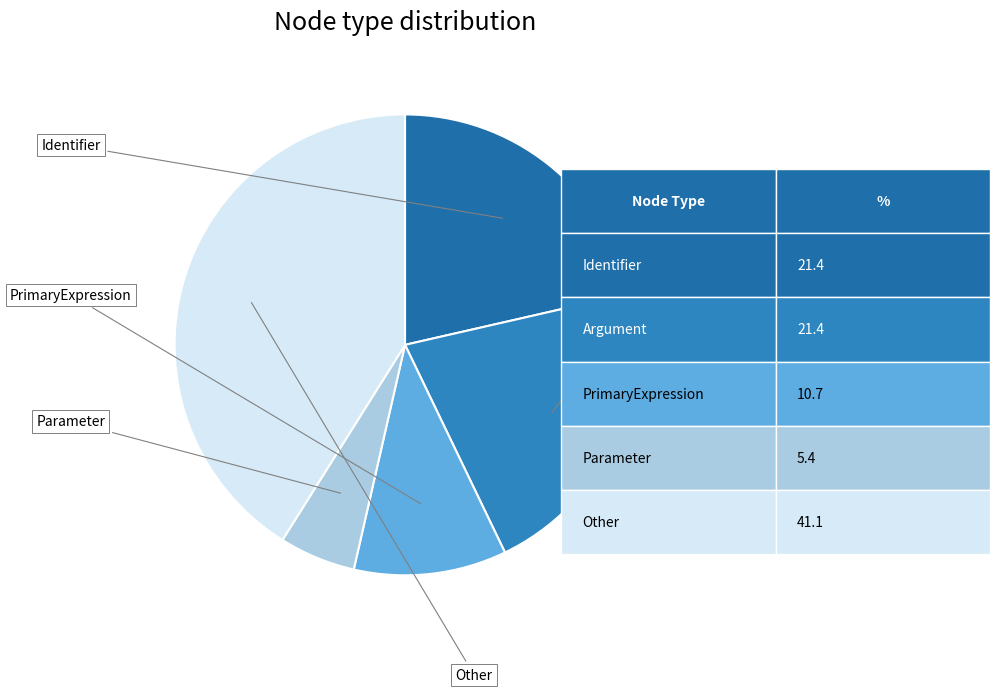

How many slices are in this pie chart?

5